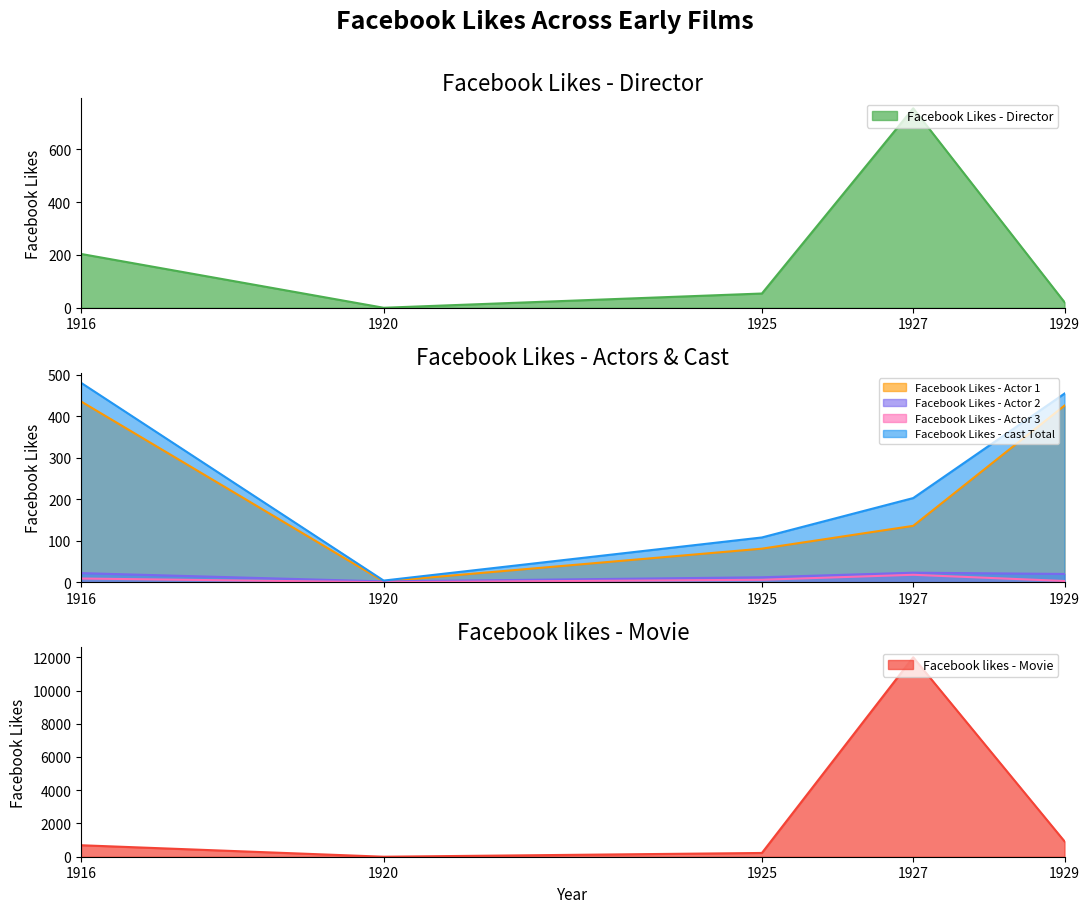

How many interior local valleys does the Facebook Likes - Actor 1 series have?

1